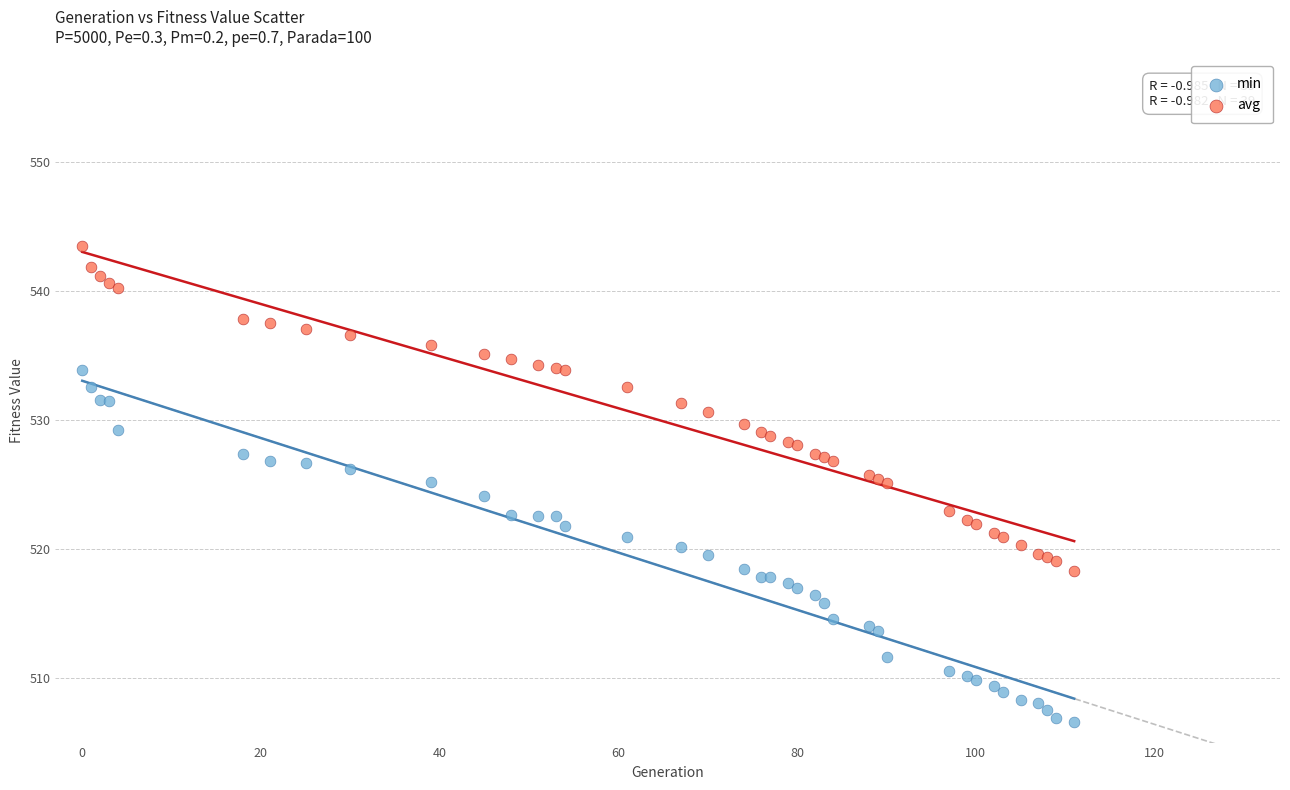

Which series contains the lowest Y value?

min